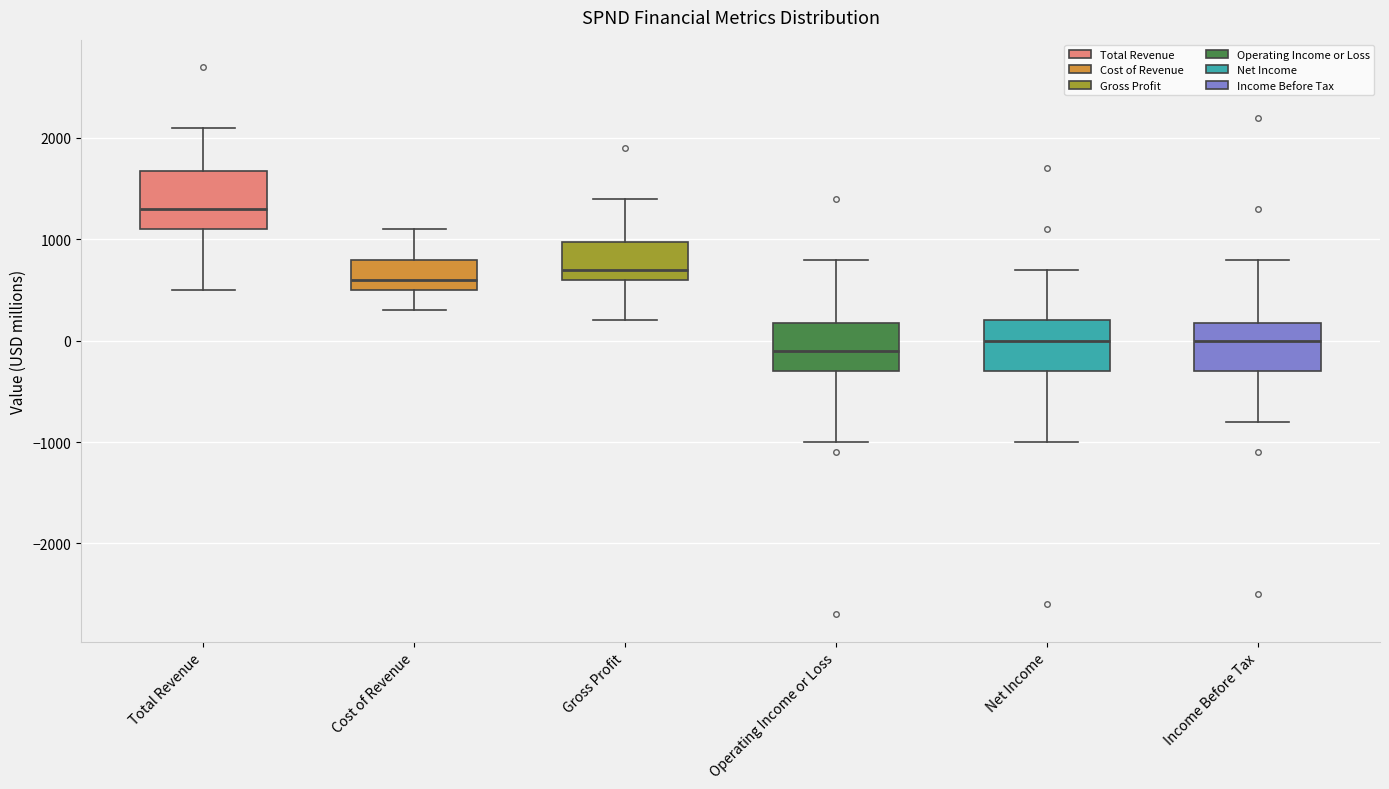

Reading left to right, transcribe this box plot: for each box, give where its median line is, the range the box spans, and where its two whiskers end, as read against the y-axis. The values are not printed on the chart, so give them approximately, as read against the axis.

Total Revenue: median 1300, box 1100 to 1700, whiskers 500 to 2100
Cost of Revenue: median 600, box 500 to 800, whiskers 300 to 1100
Gross Profit: median 700, box 600 to 1000, whiskers 200 to 1400
Operating Income or Loss: median -100, box -300 to 200, whiskers -1000 to 800
Net Income: median 0, box -300 to 200, whiskers -1000 to 700
Income Before Tax: median 0, box -300 to 200, whiskers -800 to 800